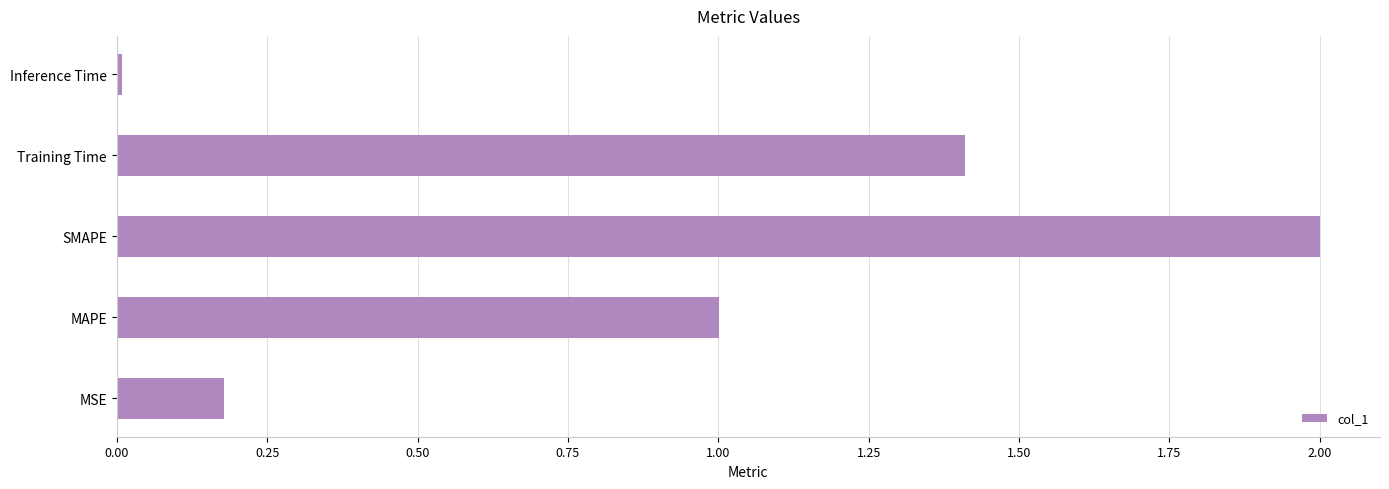

At which category does the chart reach its peak across all series?

SMAPE